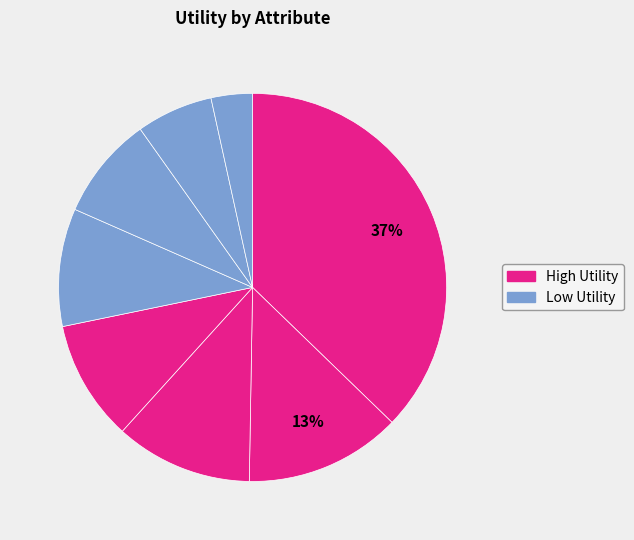

How many slices are in this pie chart?

8